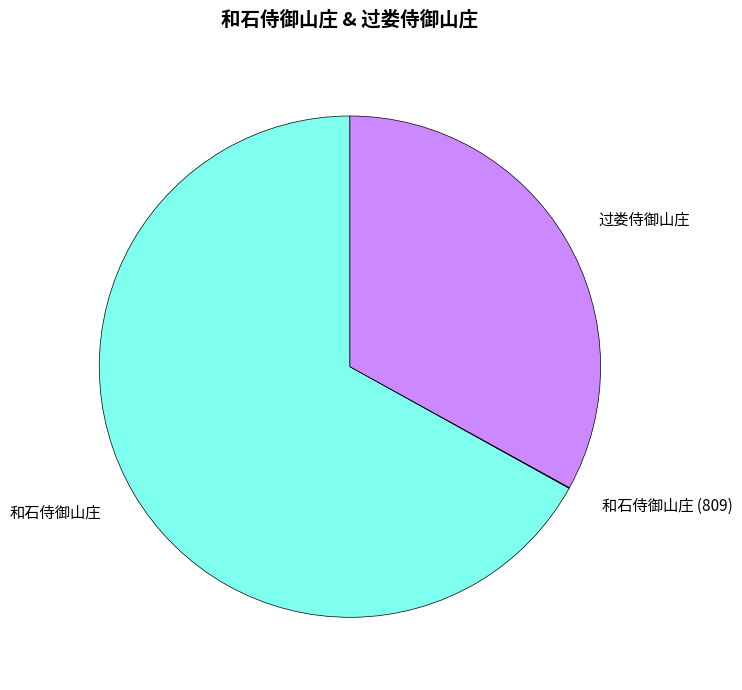

Does any single category account for the majority?

Yes